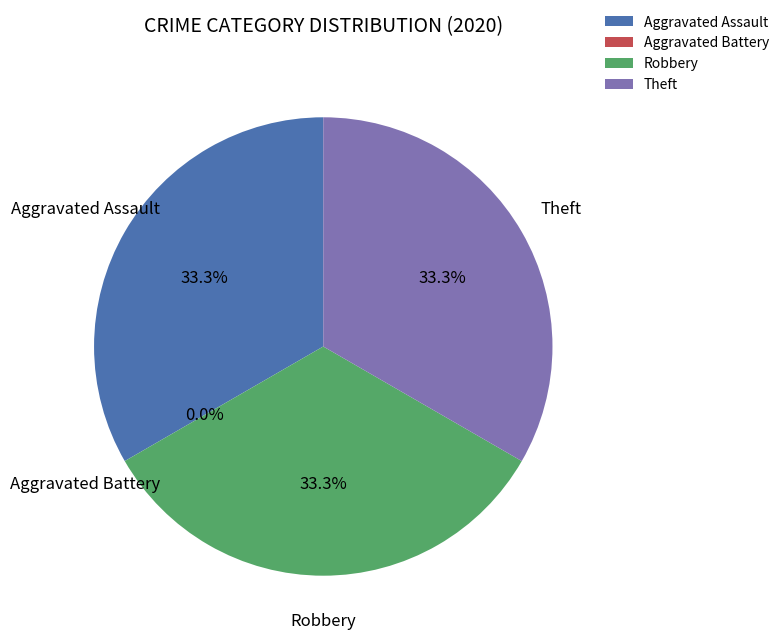

Combined, do Theft and Robbery account for over 50%?

Yes